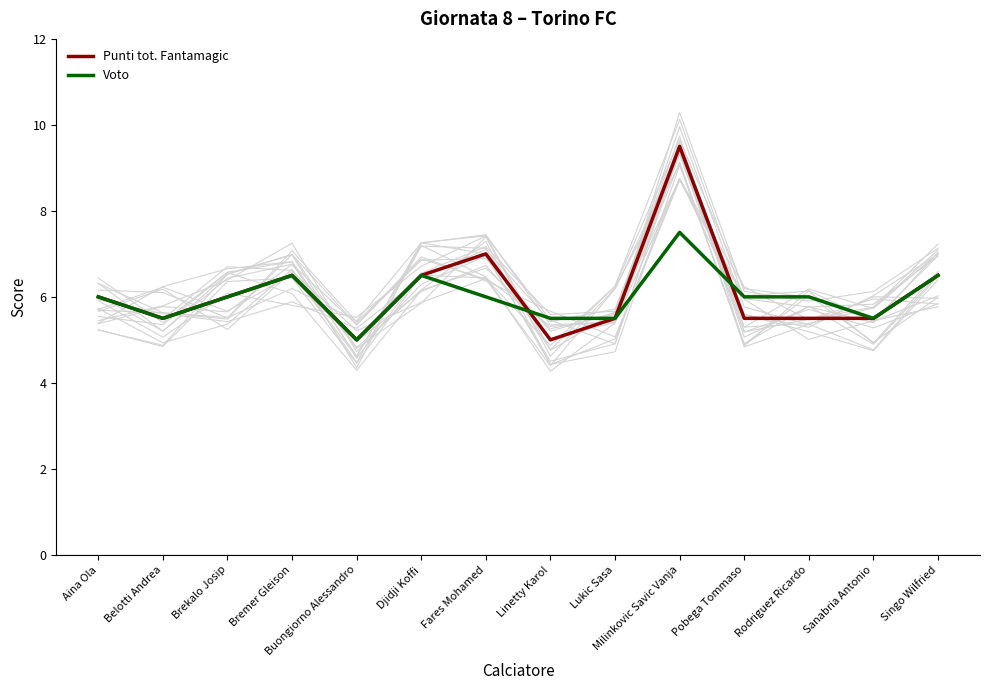

Rank the series at Bremer Gleison from lowest to highest value.

Punti tot. Fantamagic, Voto